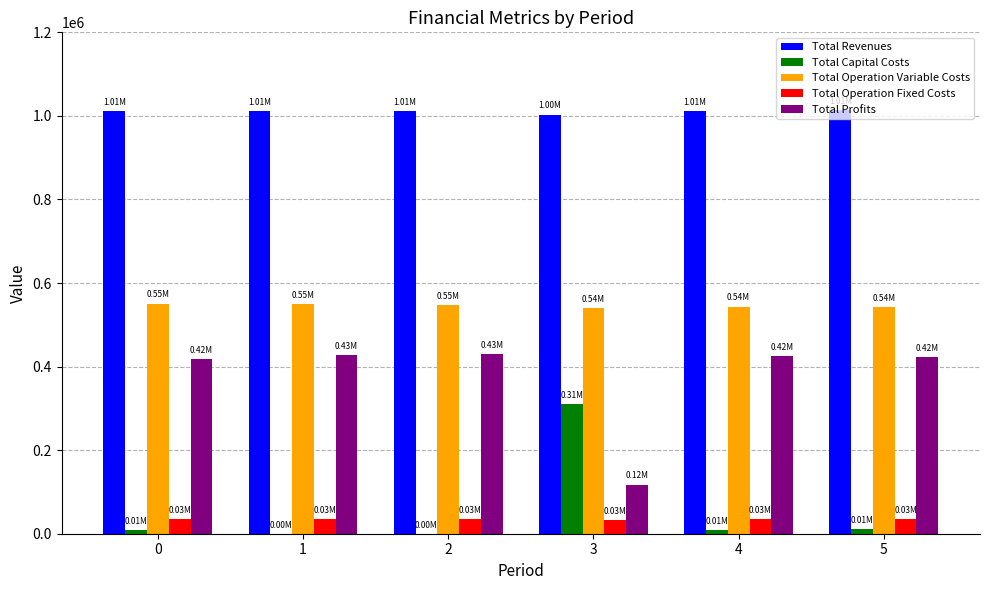

Which series has the largest total across all categories?

Total Revenues